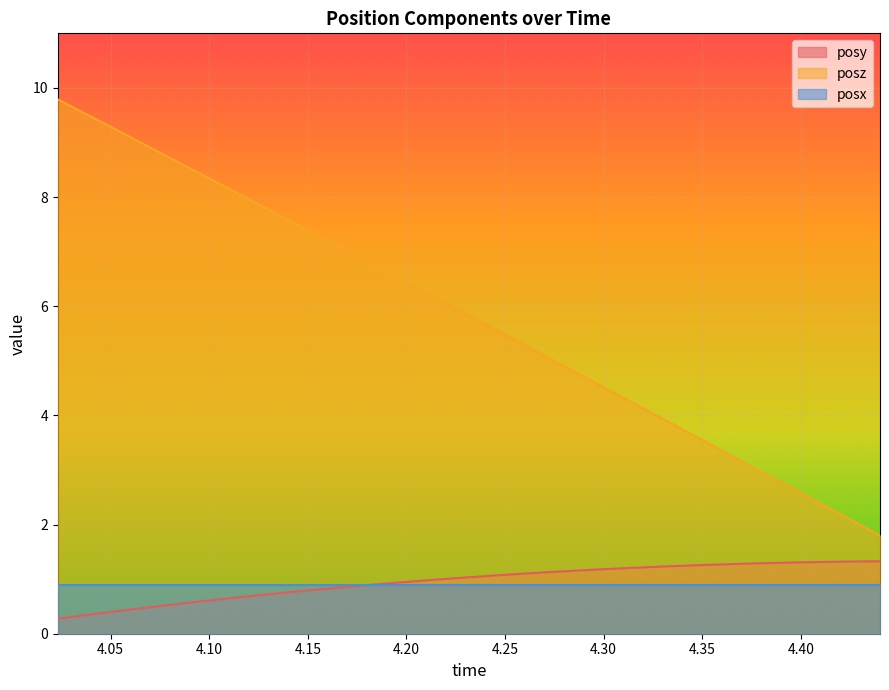

What is the value of the posz point at the 4th from the left?

9.0